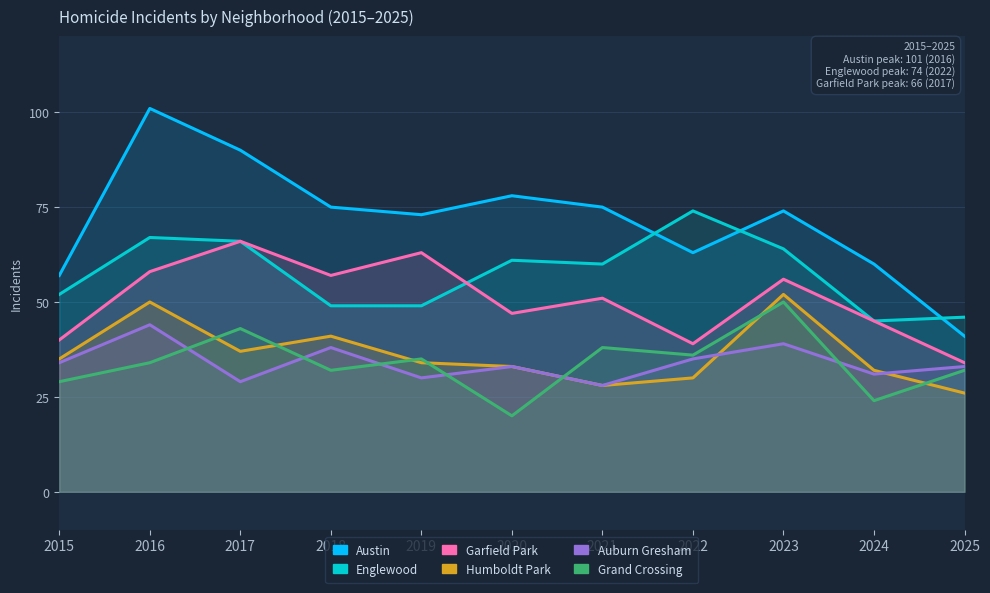

In Auburn Gresham, how many points are lower than both neighbors (excluding endpoints)?

4